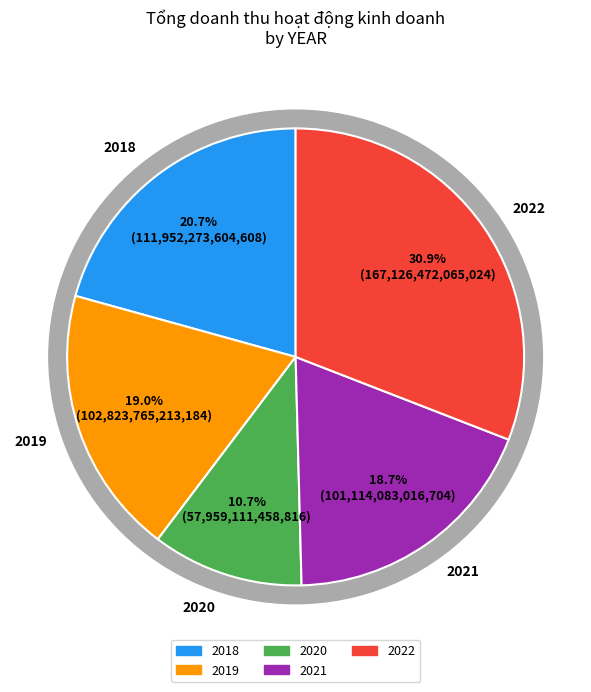

What percentage is NOT represented by 2021?

81.3%